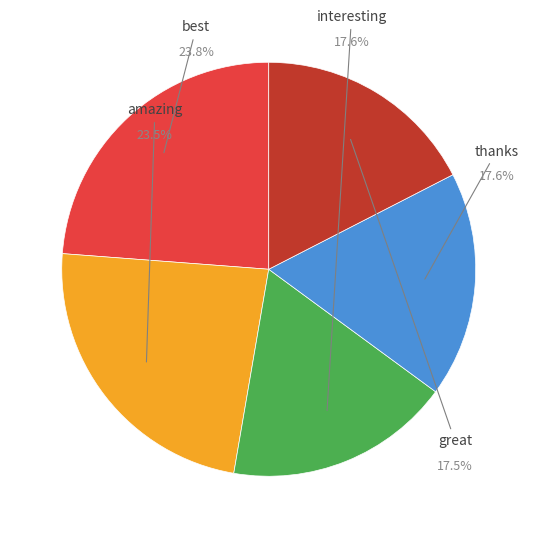

Which category has the biggest portion of the pie?

best